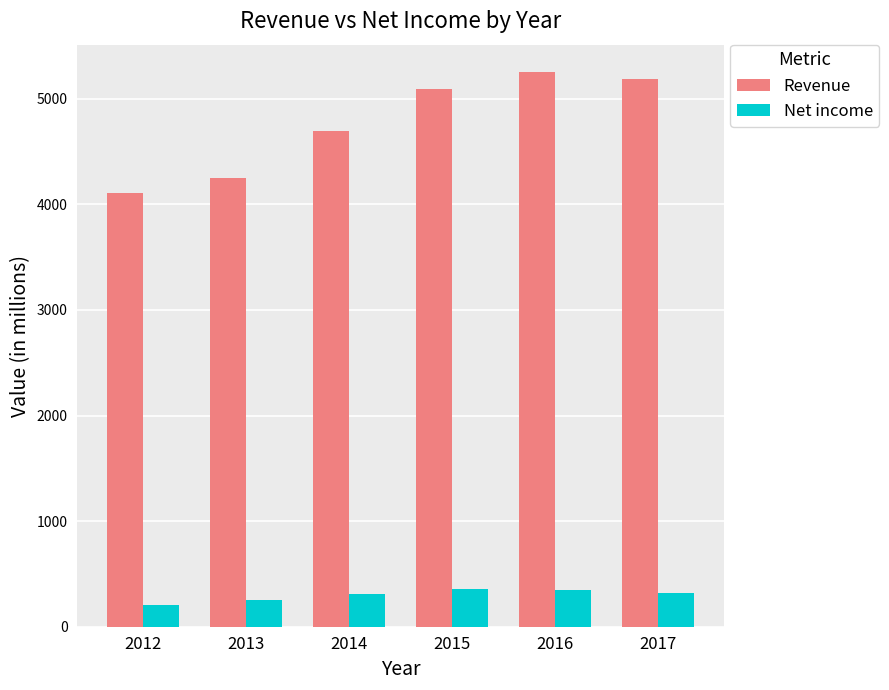

What are all the series names shown in the legend?

Revenue, Net income